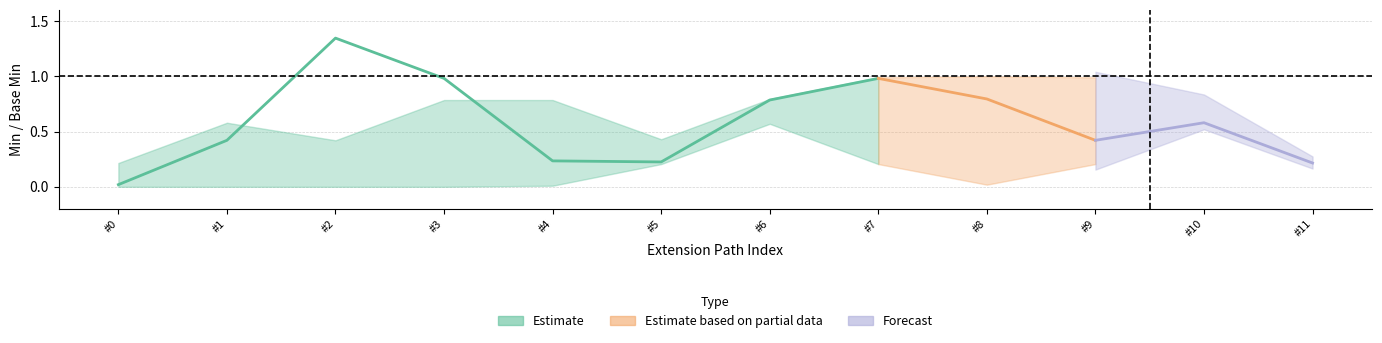

How many categories are shown in the chart?

12